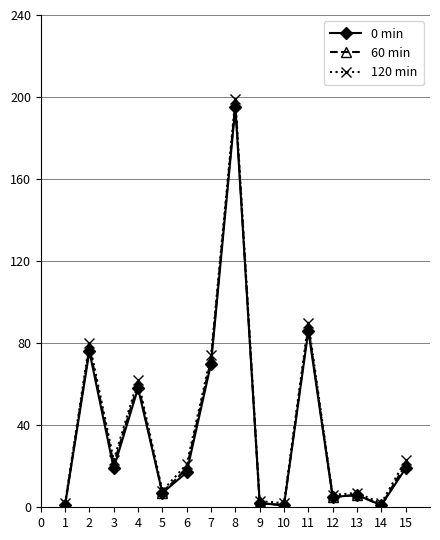

Which category has the highest value across all series?

8